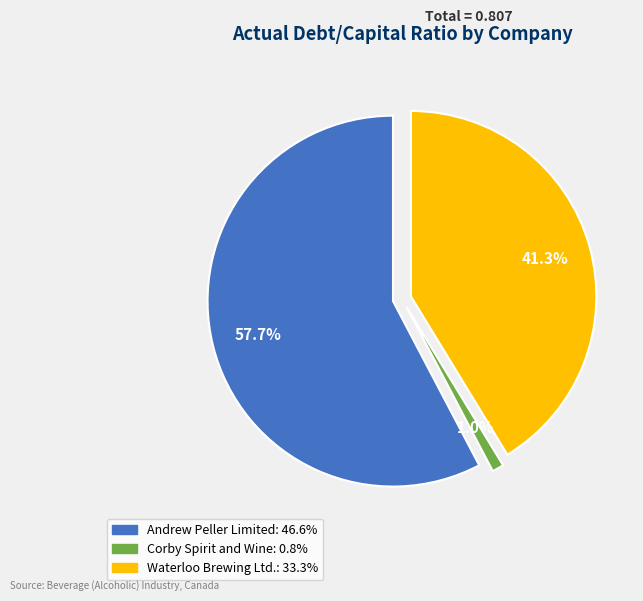

Is Andrew Peller Limited (TSX:ADW.A) the majority of the pie?

Yes